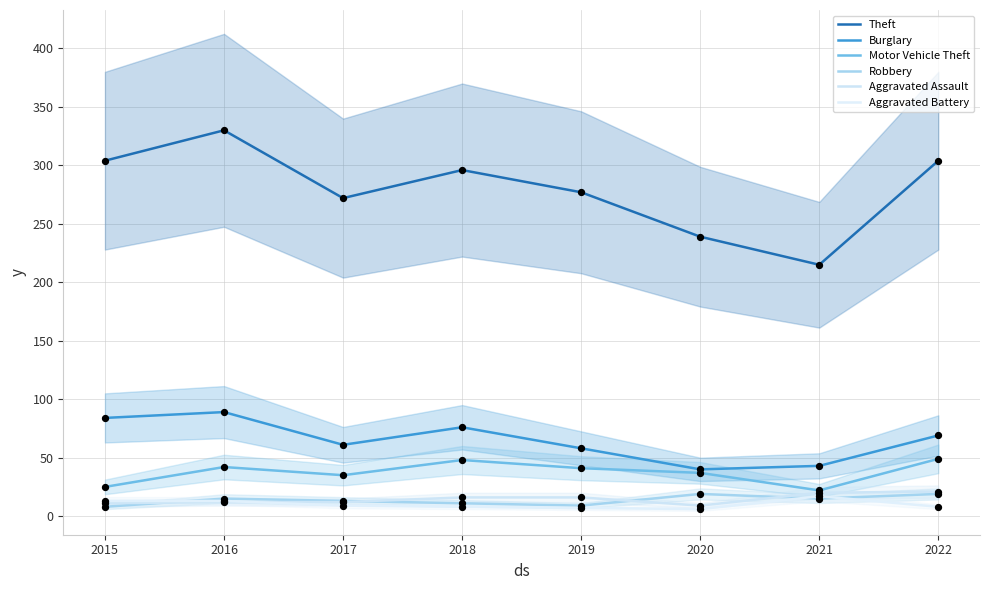

Which series has the widest spread of Y values?

Theft